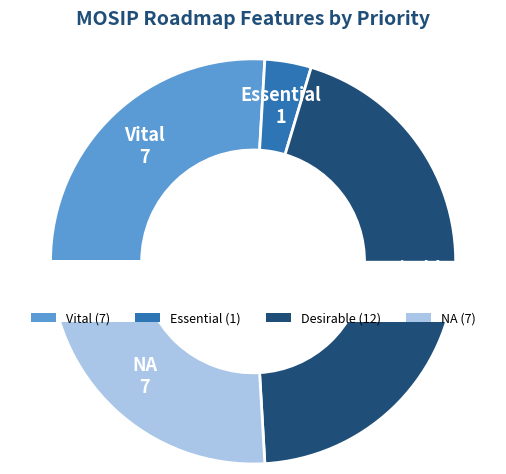

Does Vital account for over 50% of the chart?

No